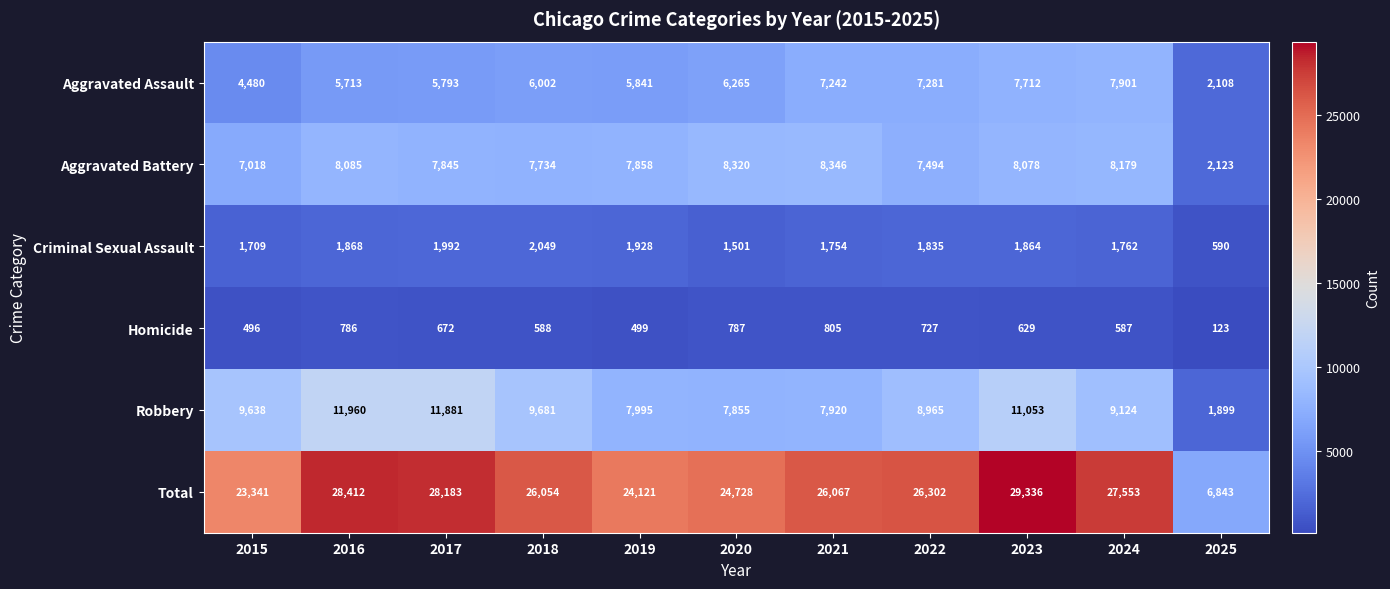

At which label is Aggravated Battery closest to 5234?

2015